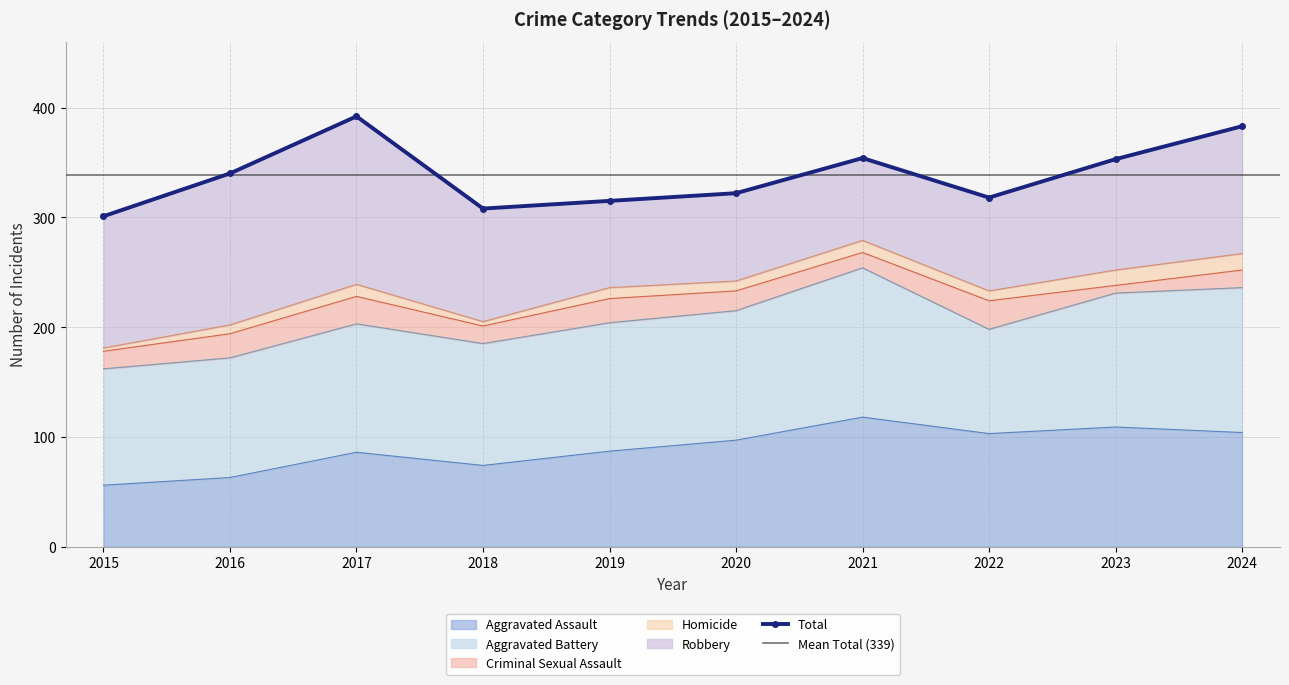

True or false: Criminal Sexual Assault and Aggravated Battery cross at least once.

False